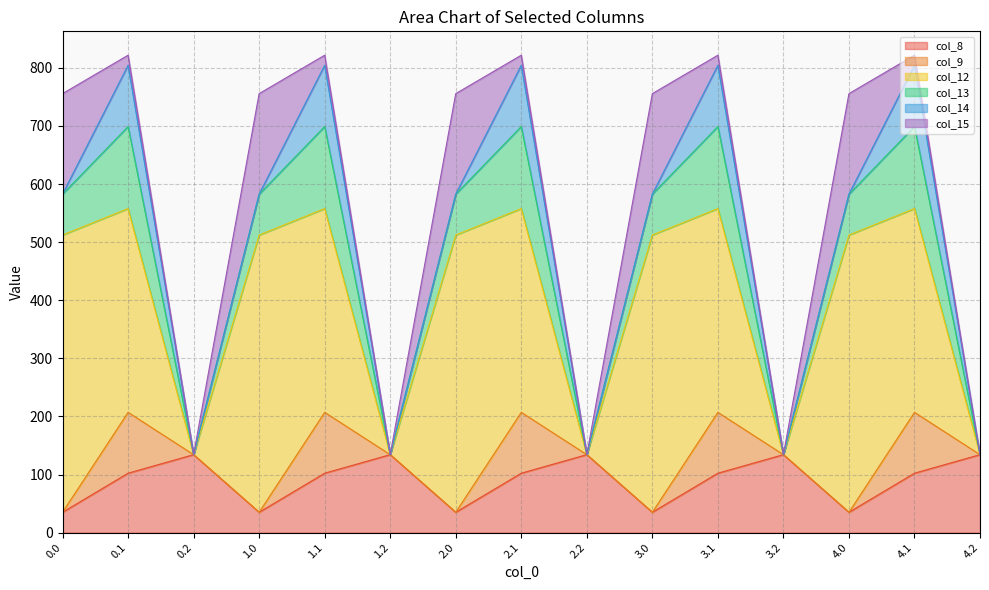

How many categories are shown in the chart?

15